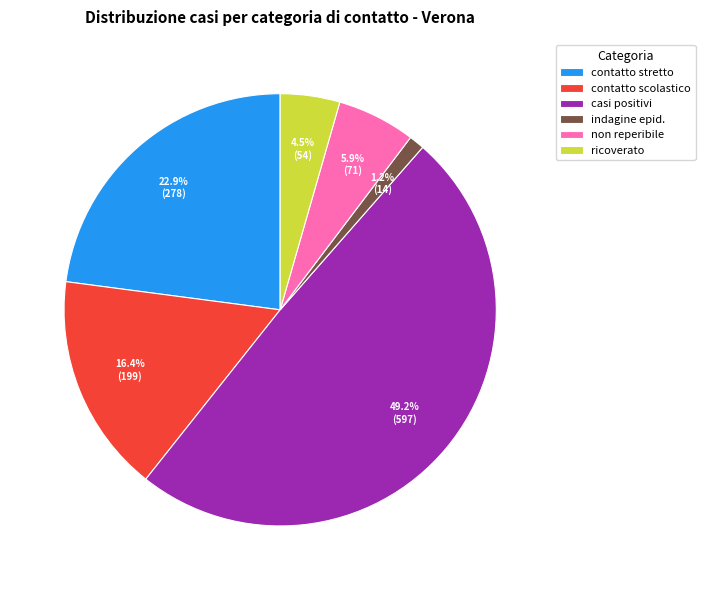

How many segments does this pie chart have?

6